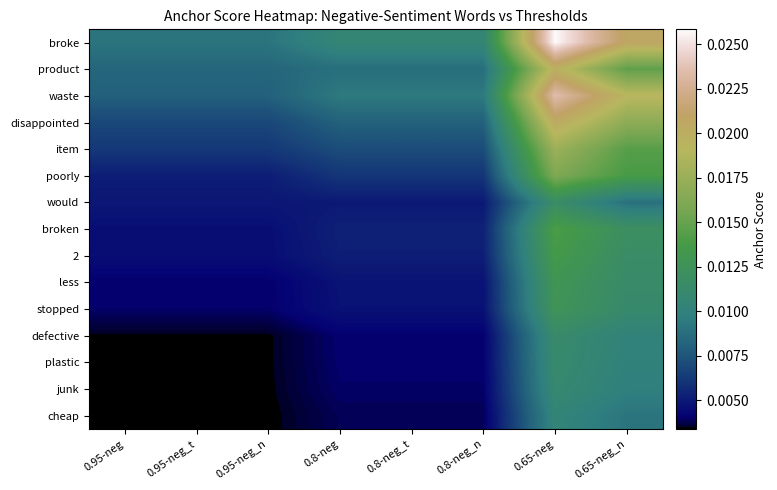

Which series has the largest total across all categories?

broke